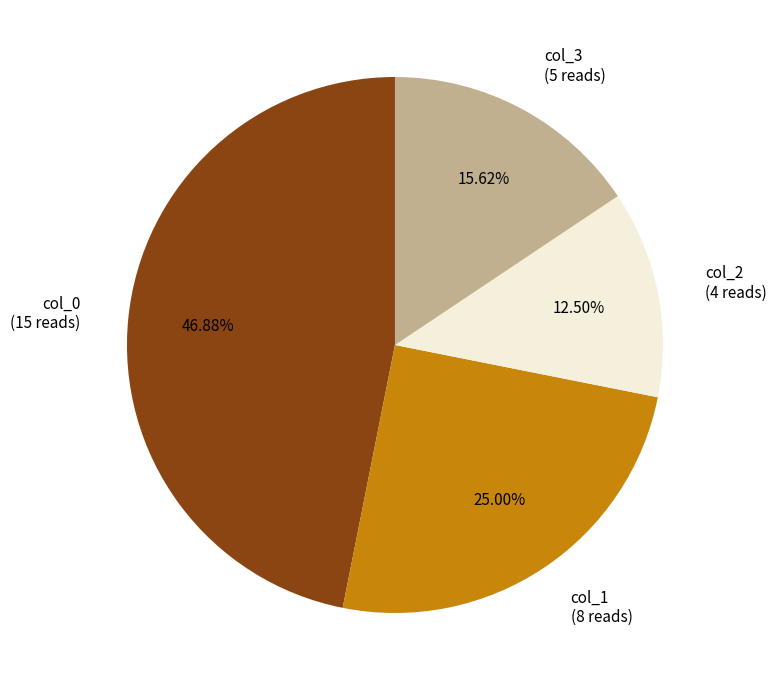

Rank the categories by value from highest to lowest.

col_0, col_1, col_3, col_2